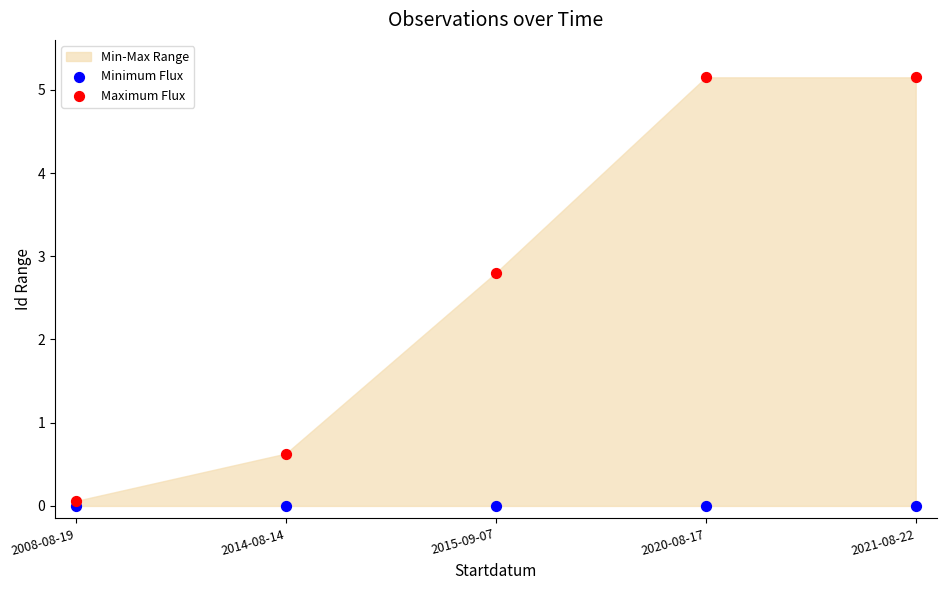

Which series reaches the maximum Y coordinate?

Maximum Flux